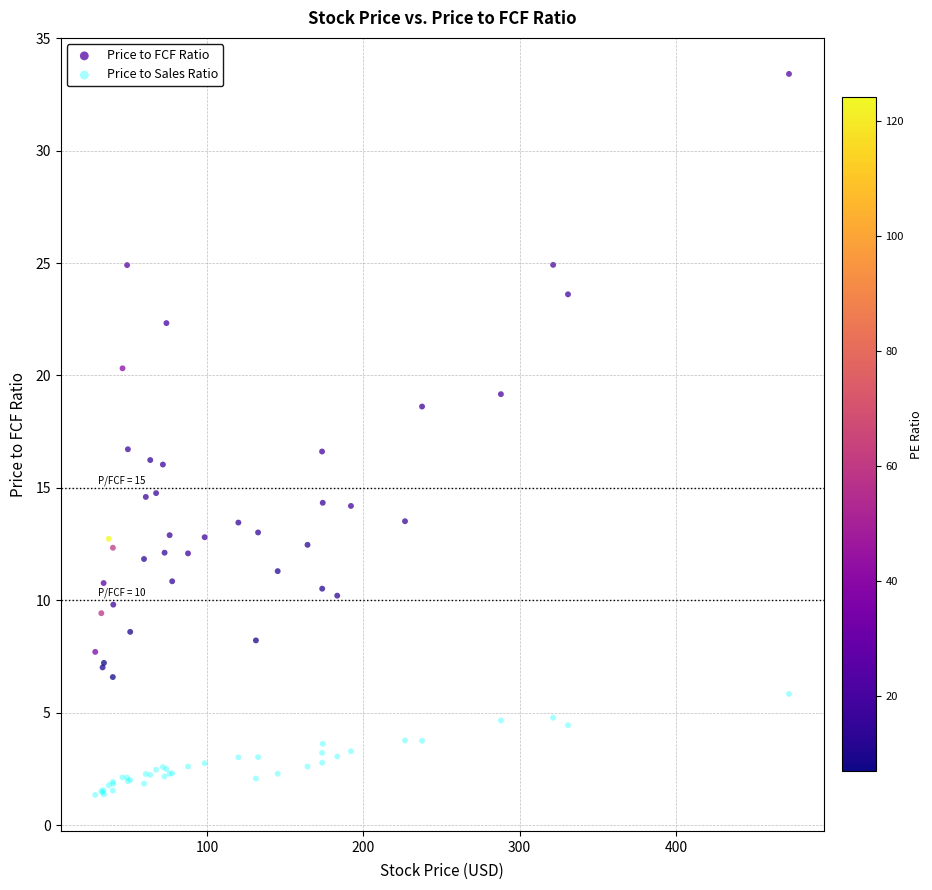

Which series reaches the maximum Y coordinate?

Price to FCF Ratio